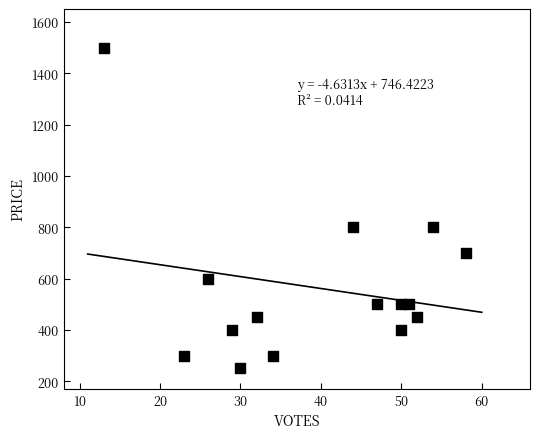

What is the range of X values (max minus min)?

45